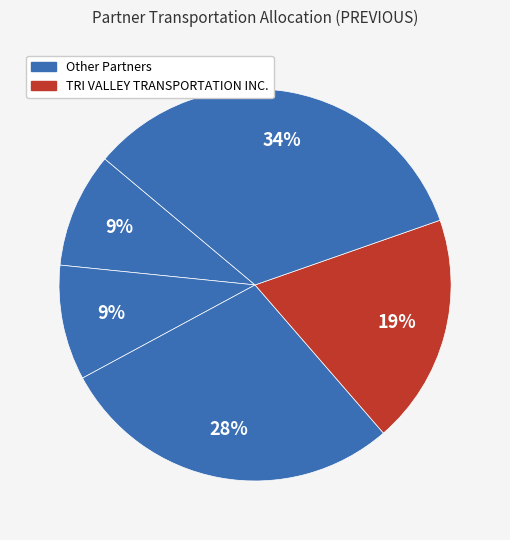

How many segments does this pie chart have?

5